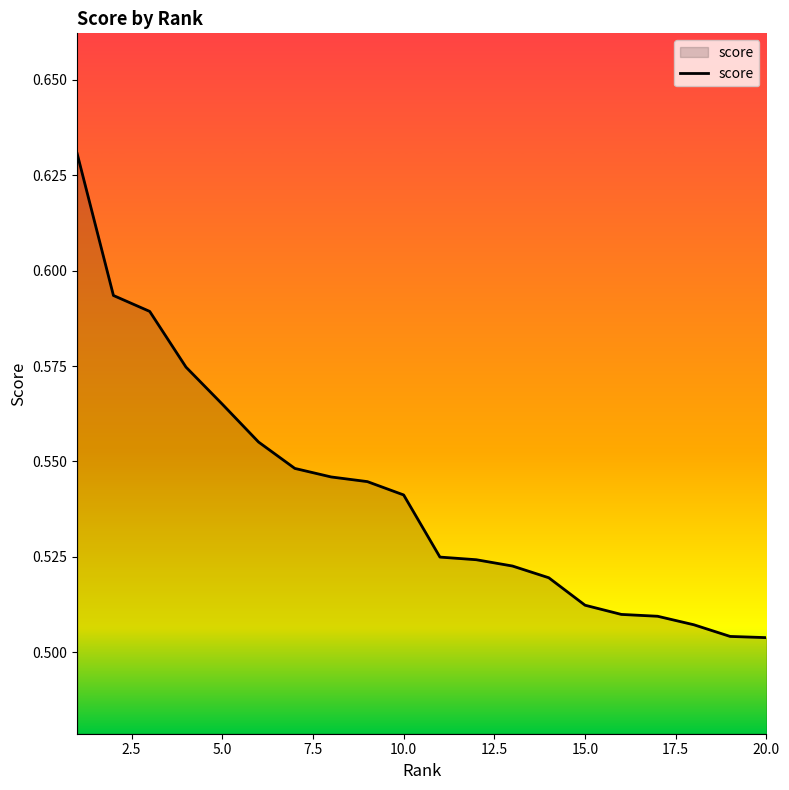

Count the number of categories in the chart.

20